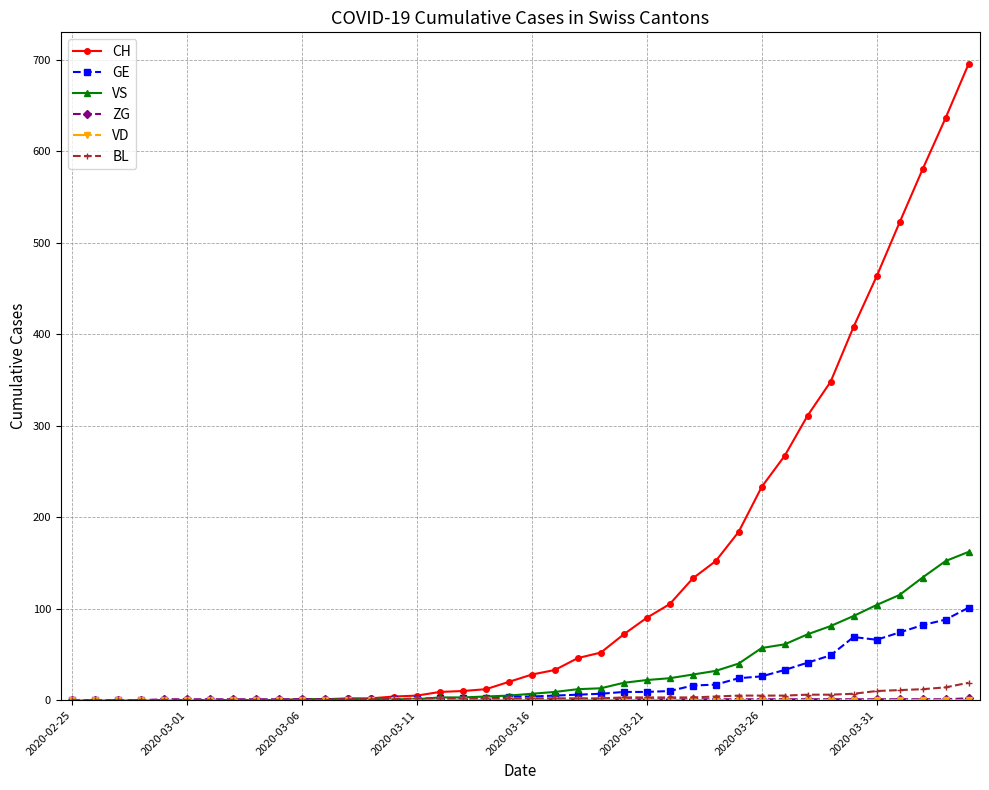

What is the highest value of the GE series?

101